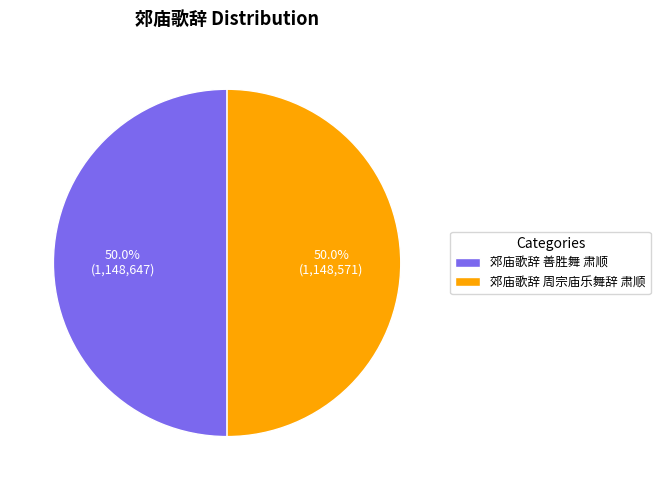

Combined, what portion of the pie is 郊庙歌辞 善胜舞 肃顺 and 郊庙歌辞 周宗庙乐舞辞 肃顺?

100.0%